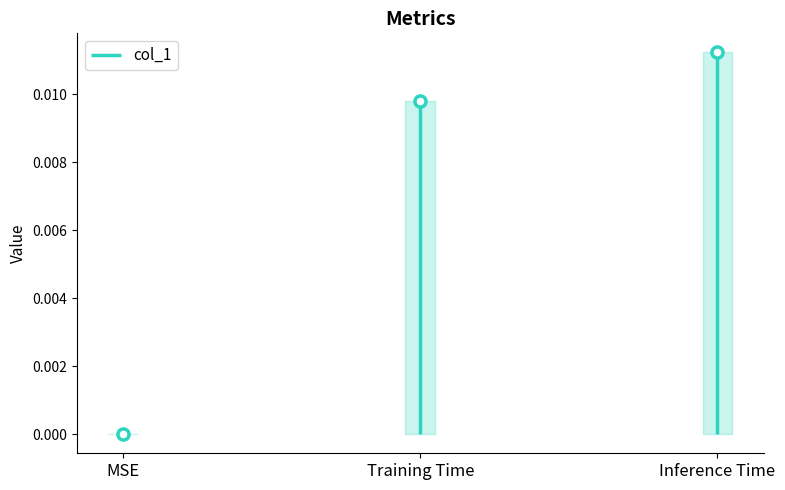

The value at MSE is -0.0. True or false?

False